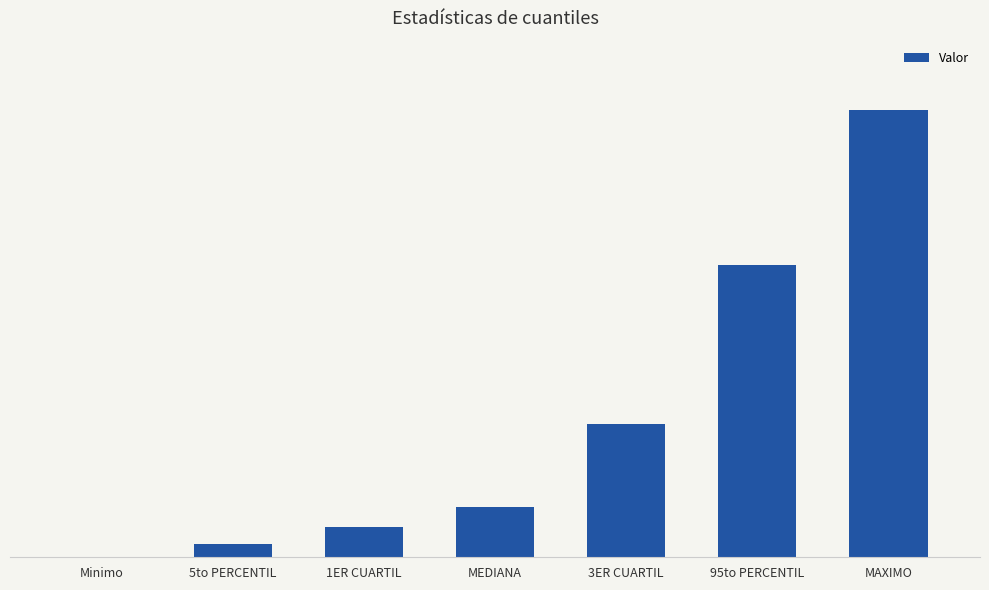

Are the bars horizontal?

No